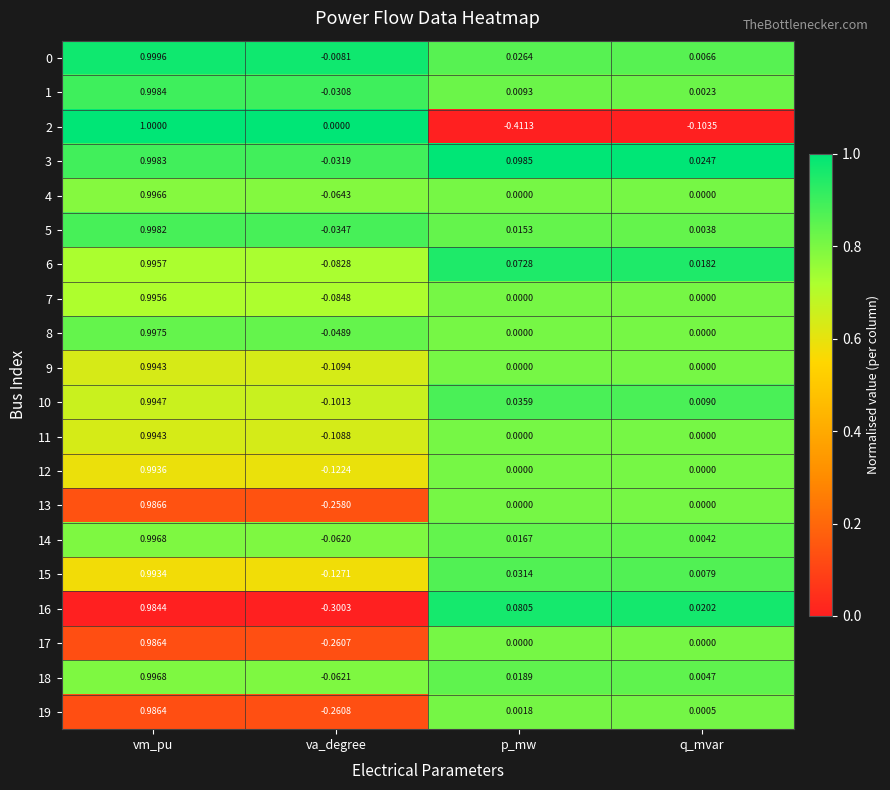

List the labels in order of 15 value, largest first.

vm_pu, p_mw, q_mvar, va_degree